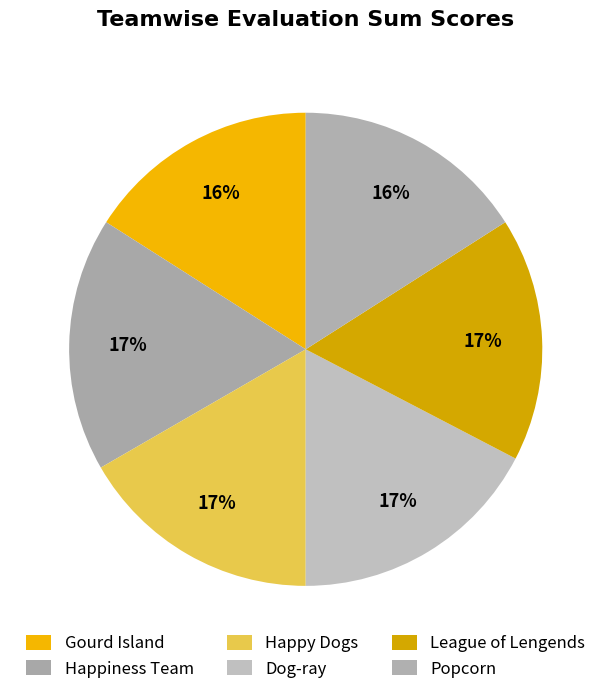

How many slices are in this pie chart?

6